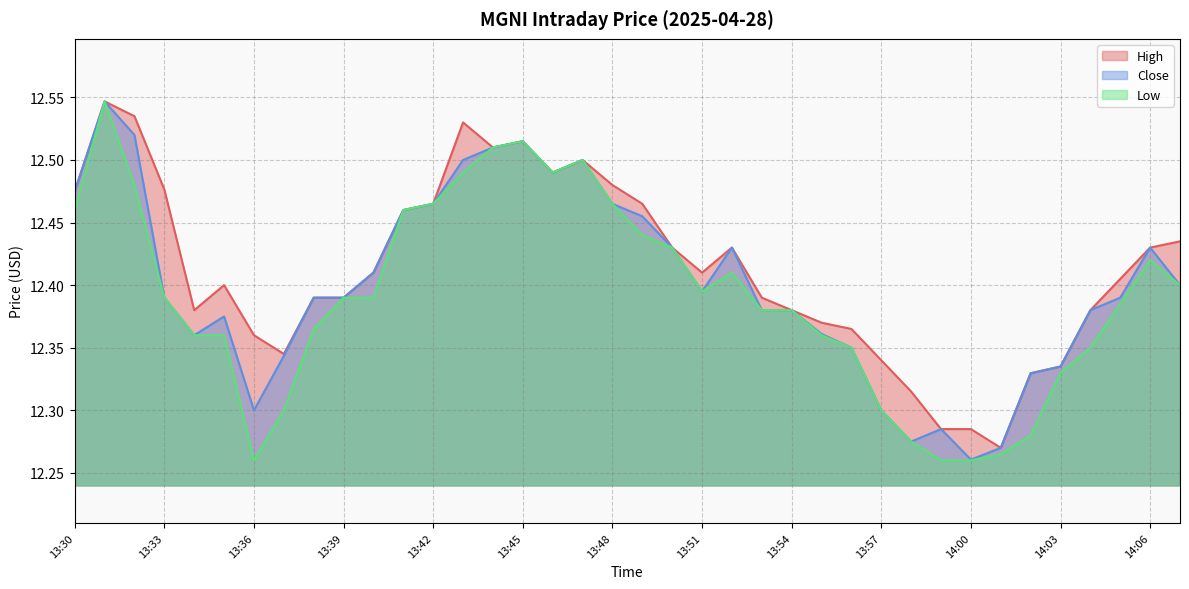

How many interior local valleys does the High series have?

6